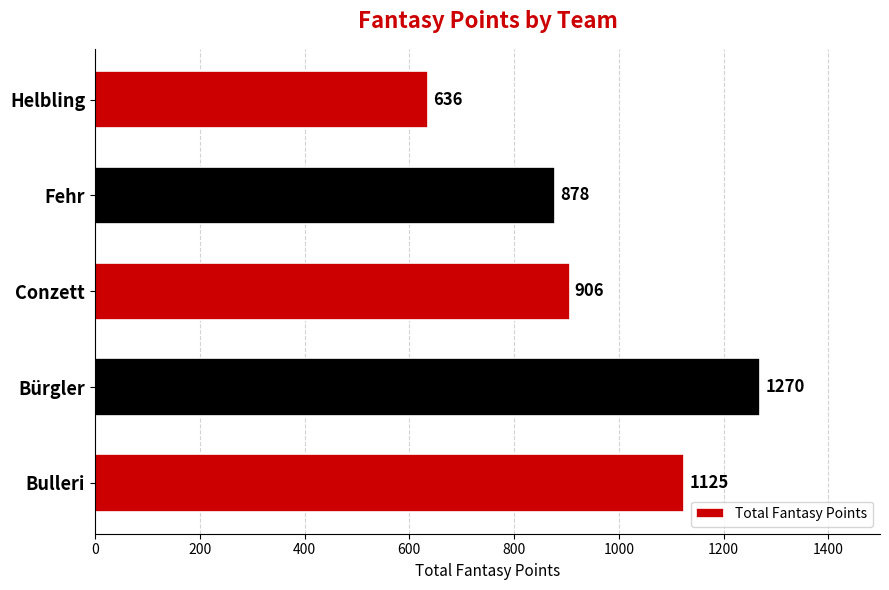

Reading bottom to top, transcribe all the data shown in this chart.

Bulleri=1125	Bürgler=1270	Conzett=906	Fehr=878	Helbling=636